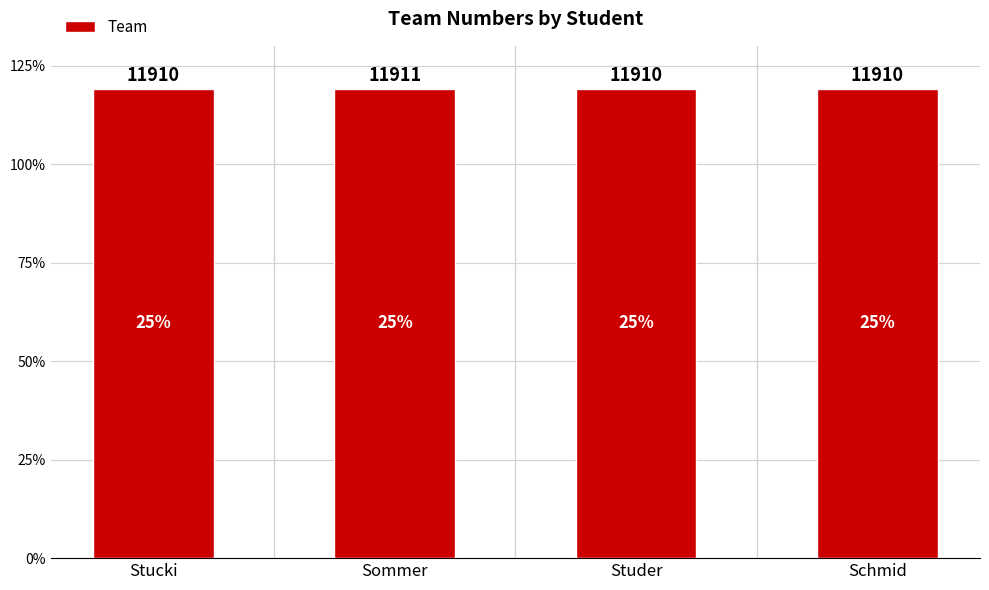

Are the bars horizontal?

No